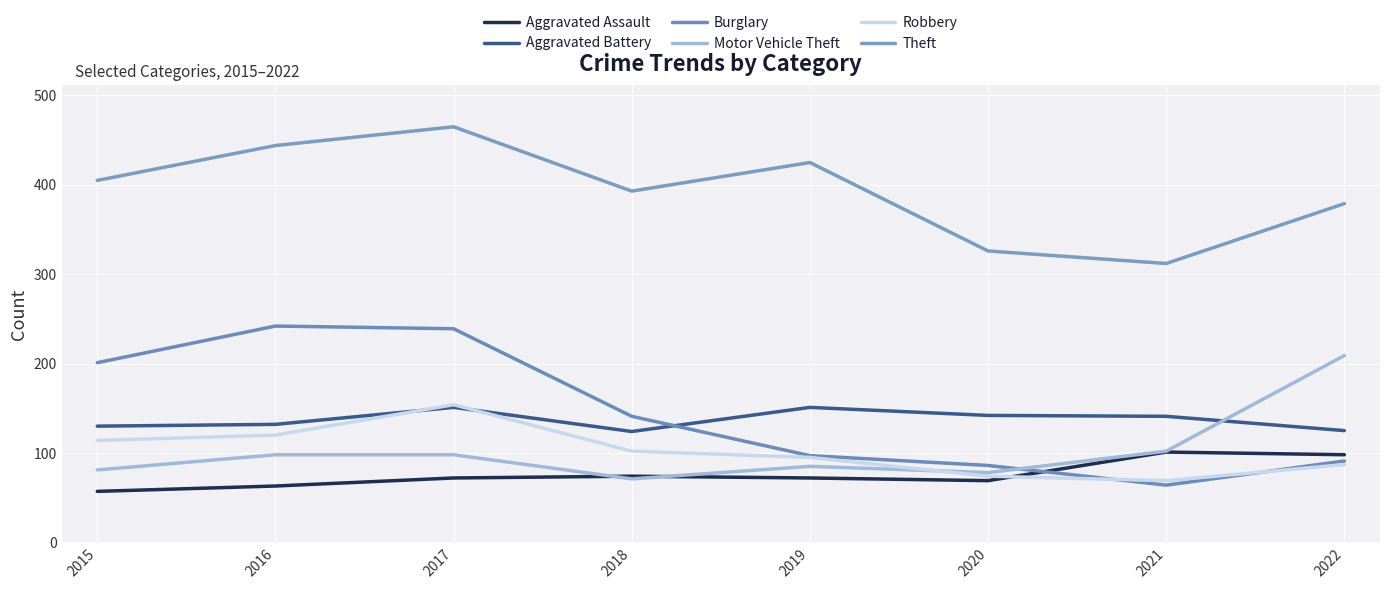

Reading left to right, extract all data points from this chart.

Aggravated Assault: 2015=57	2016=63	2017=72	2018=74	2019=72	2020=69	2021=101	2022=98
Aggravated Battery: 2015=130	2016=132	2017=151	2018=124	2019=151	2020=142	2021=141	2022=125
Burglary: 2015=201	2016=242	2017=239	2018=141	2019=97	2020=86	2021=64	2022=91
Motor Vehicle Theft: 2015=81	2016=98	2017=98	2018=71	2019=85	2020=78	2021=102	2022=209
Robbery: 2015=114	2016=120	2017=154	2018=102	2019=95	2020=74	2021=69	2022=87
Theft: 2015=405	2016=444	2017=465	2018=393	2019=425	2020=326	2021=312	2022=379